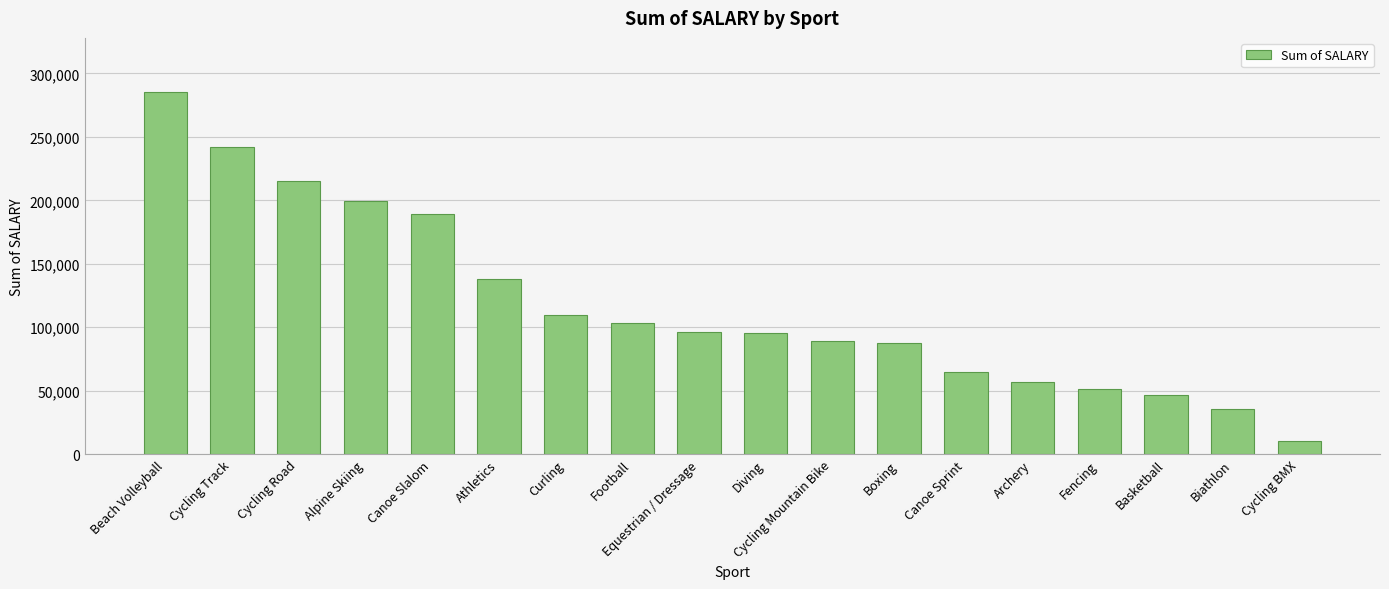

What is the label of the 16th bar from the right?

Cycling Road